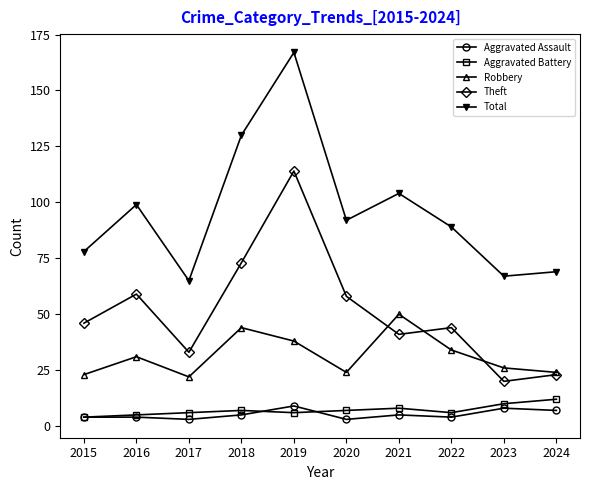

Which category has the highest value across all series?

2019